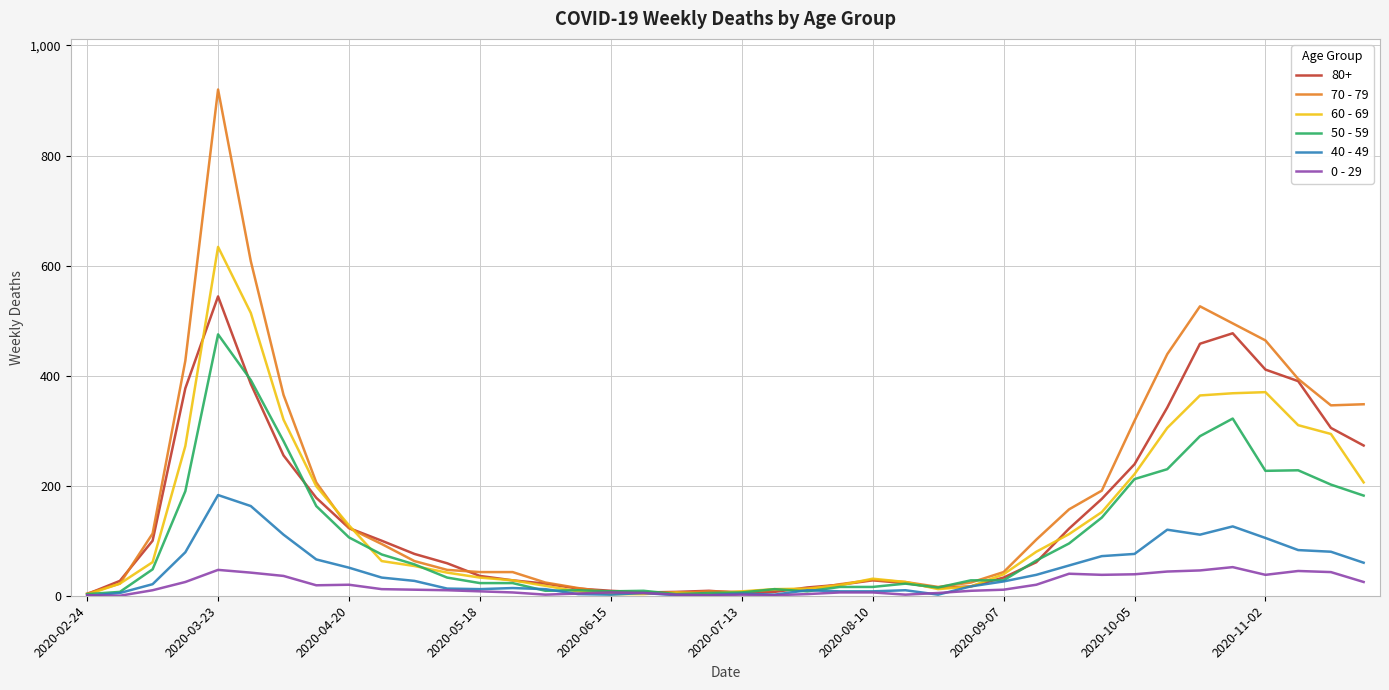

List the series in order of their peak value, highest first.

70 - 79, 60 - 69, 80+, 50 - 59, 40 - 49, 0 - 29